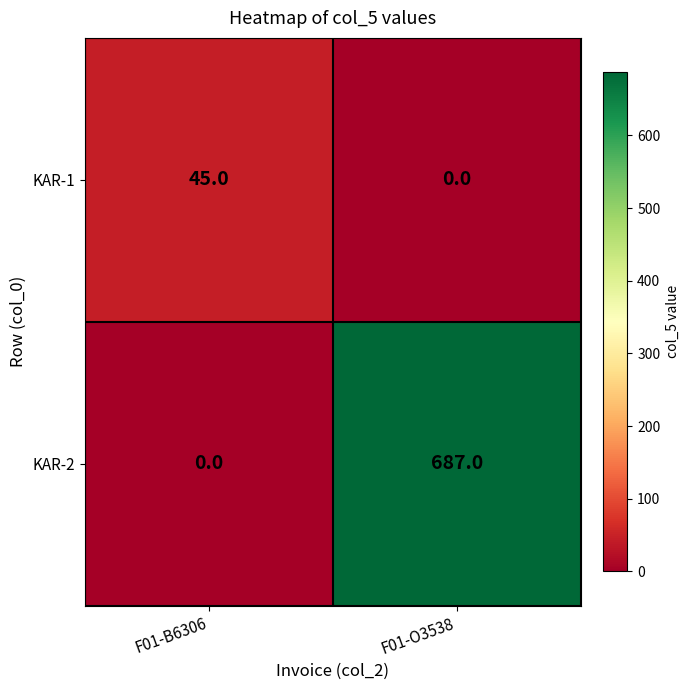

At how many categories does at least one series exceed 505?

1